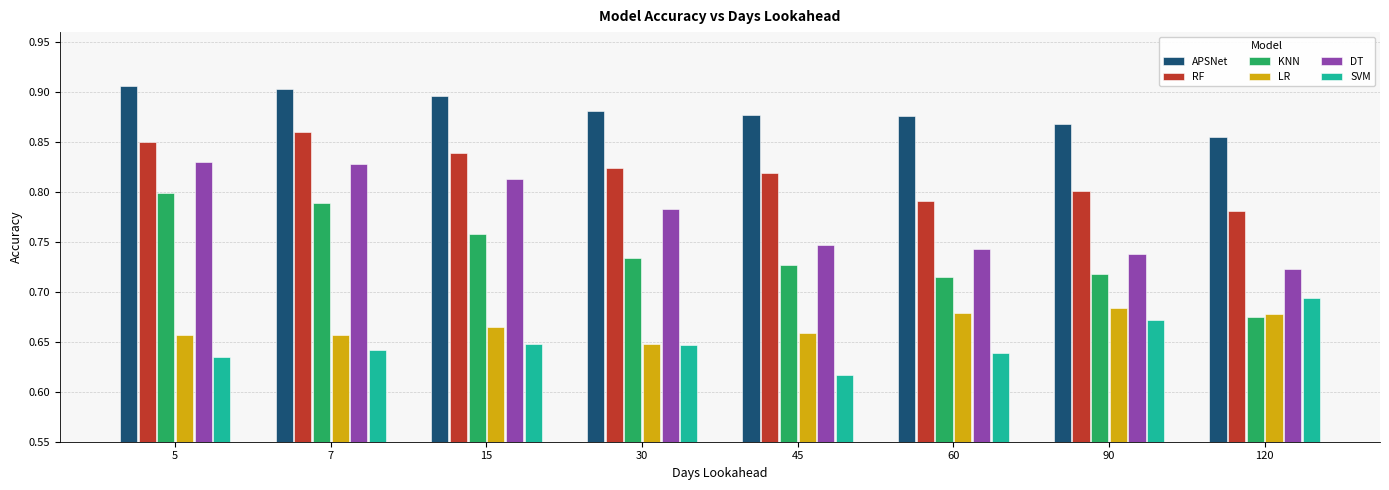

Count the APSNet values in the range 0 to 1.

8